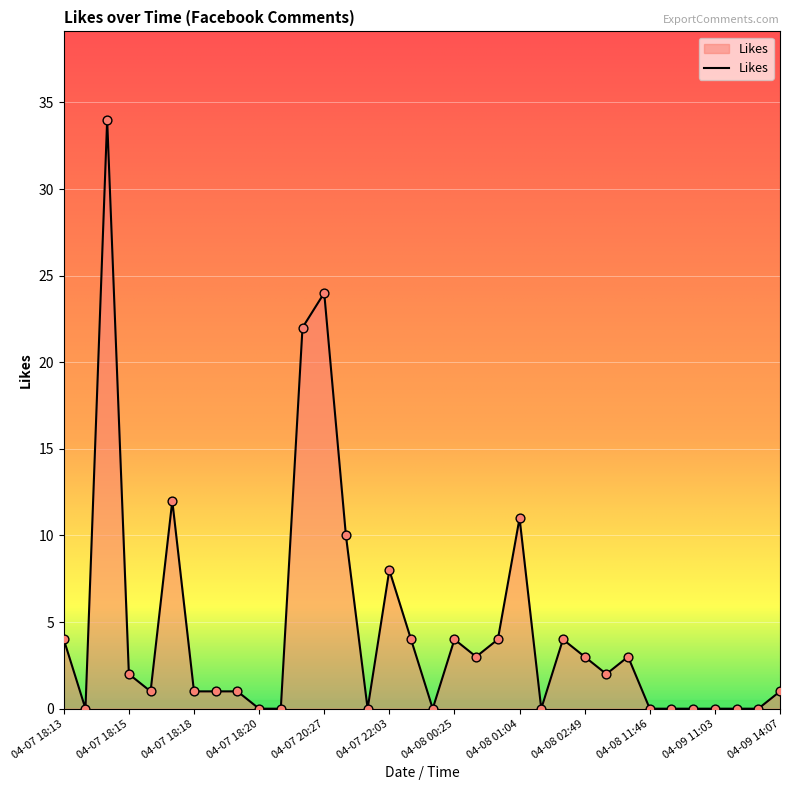

What is the difference between the maximum and minimum values?

34